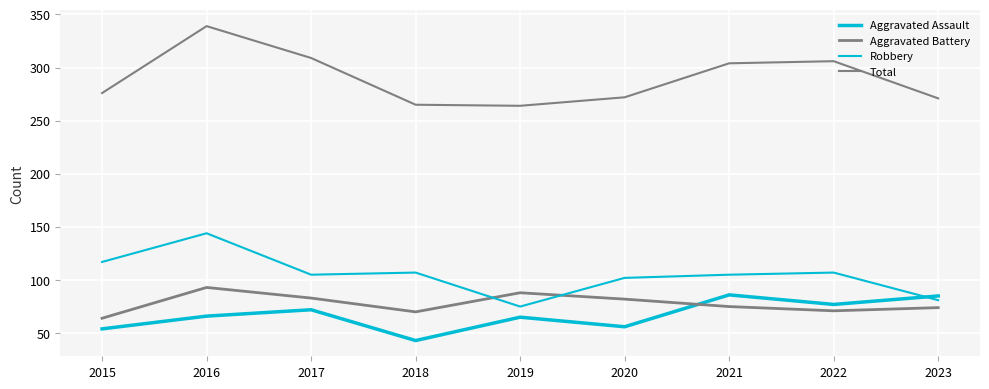

How many lines are shown in the chart?

4